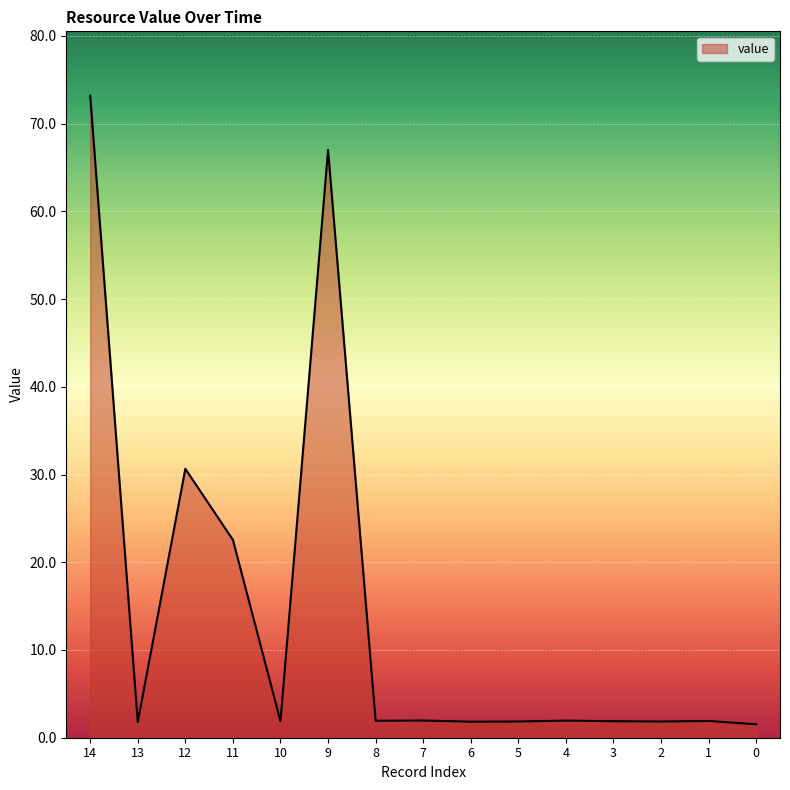

Does the chart display data point markers on the line(s)?

No